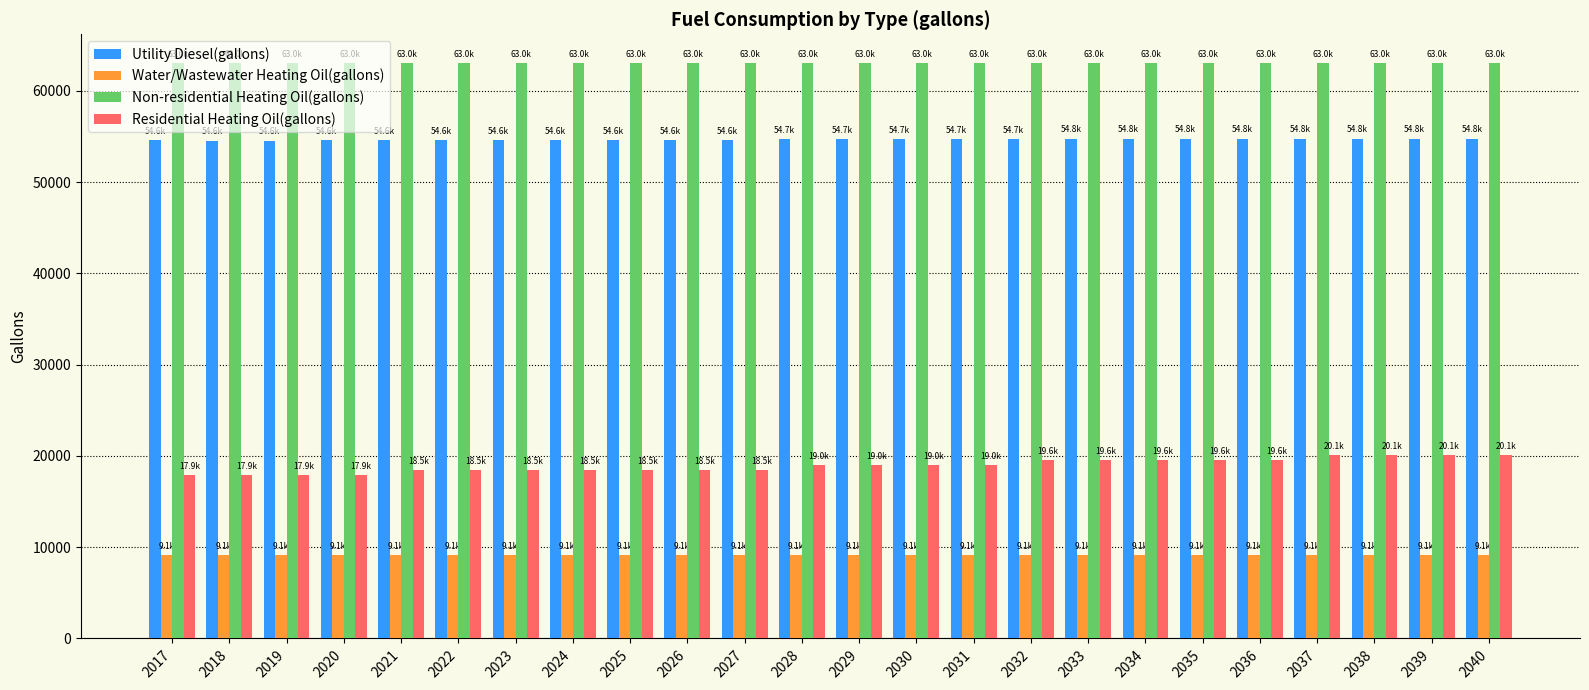

What is the greatest value displayed?

63046.8